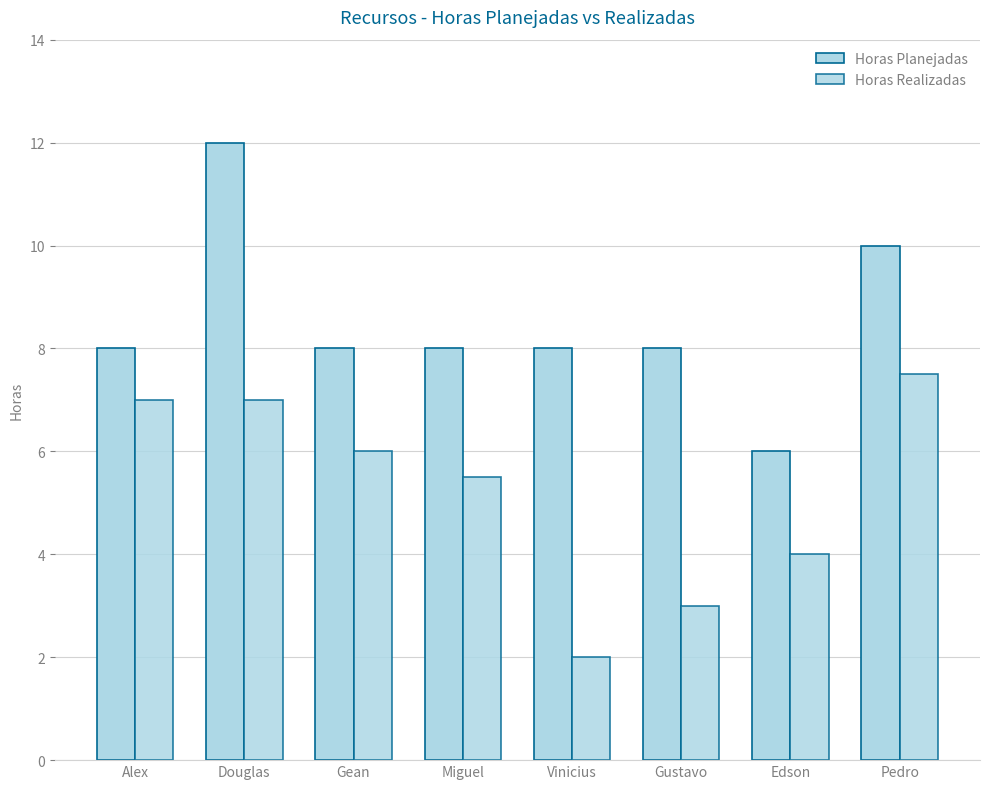

Which category has the highest value across all series?

Douglas